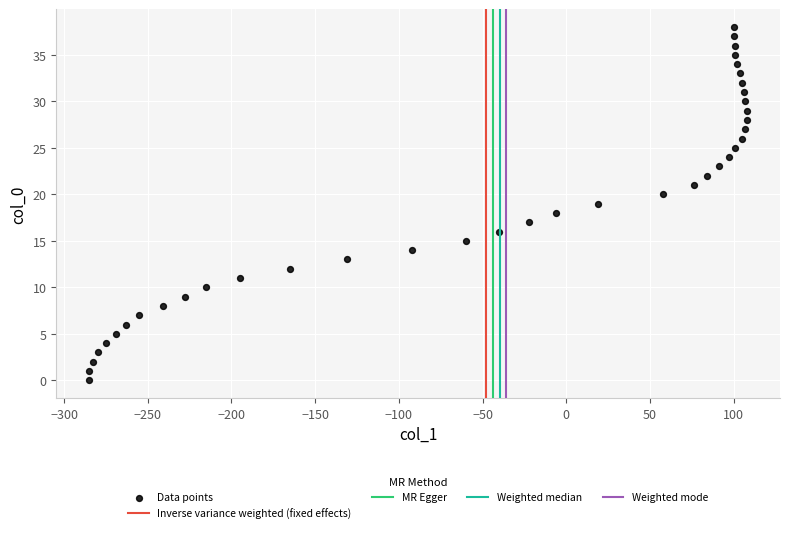

What is the range of Y values (max minus min)?

38